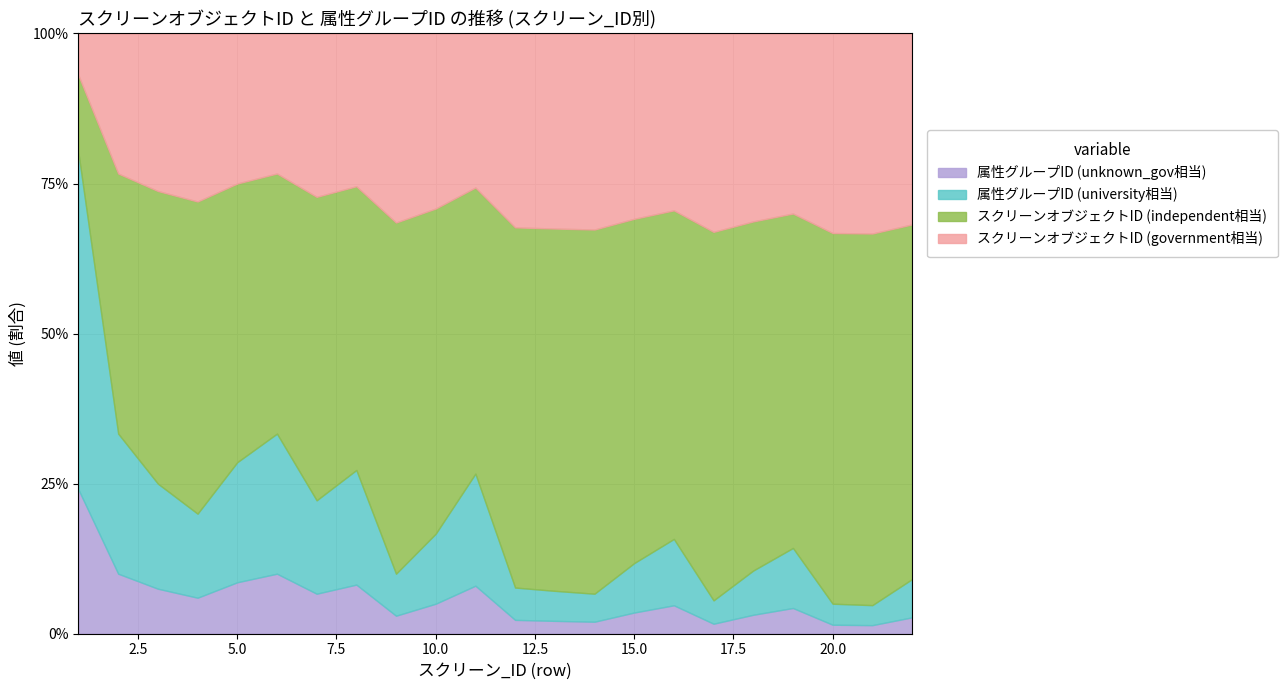

What are all the series names shown in the legend?

属性グループID (unknown_gov相当), 属性グループID (university相当), スクリーンオブジェクトID (independent相当), スクリーンオブジェクトID (government相当)